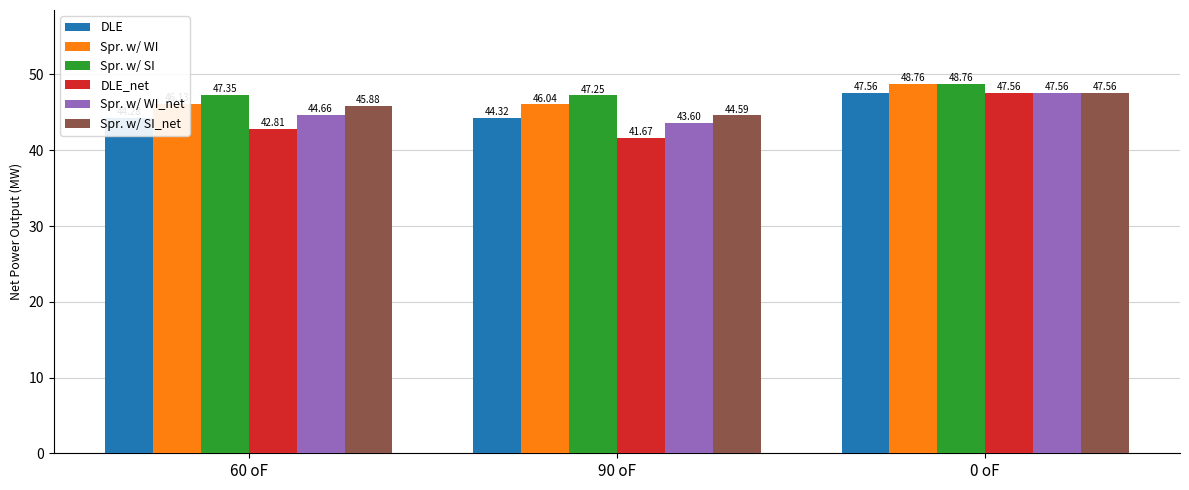

What is the sum of all Spr. w/ WI values?

140.9